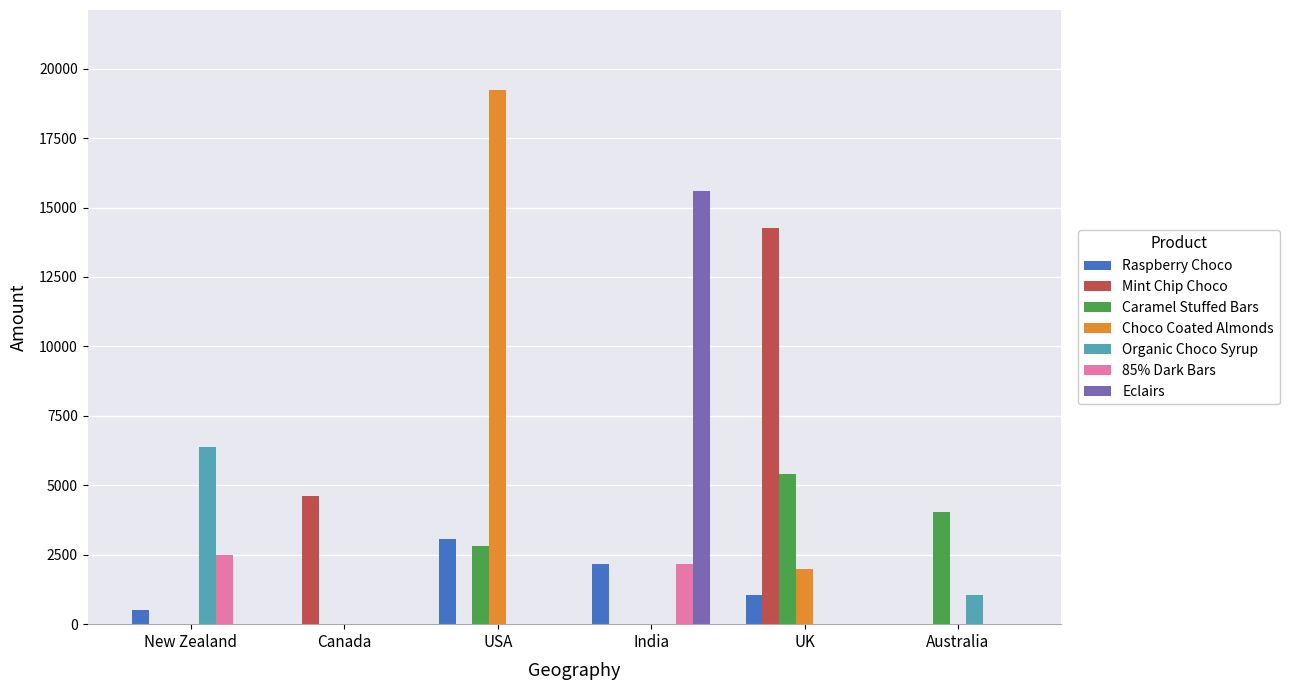

What is the sum of the Eclairs values at Australia and India?

15596